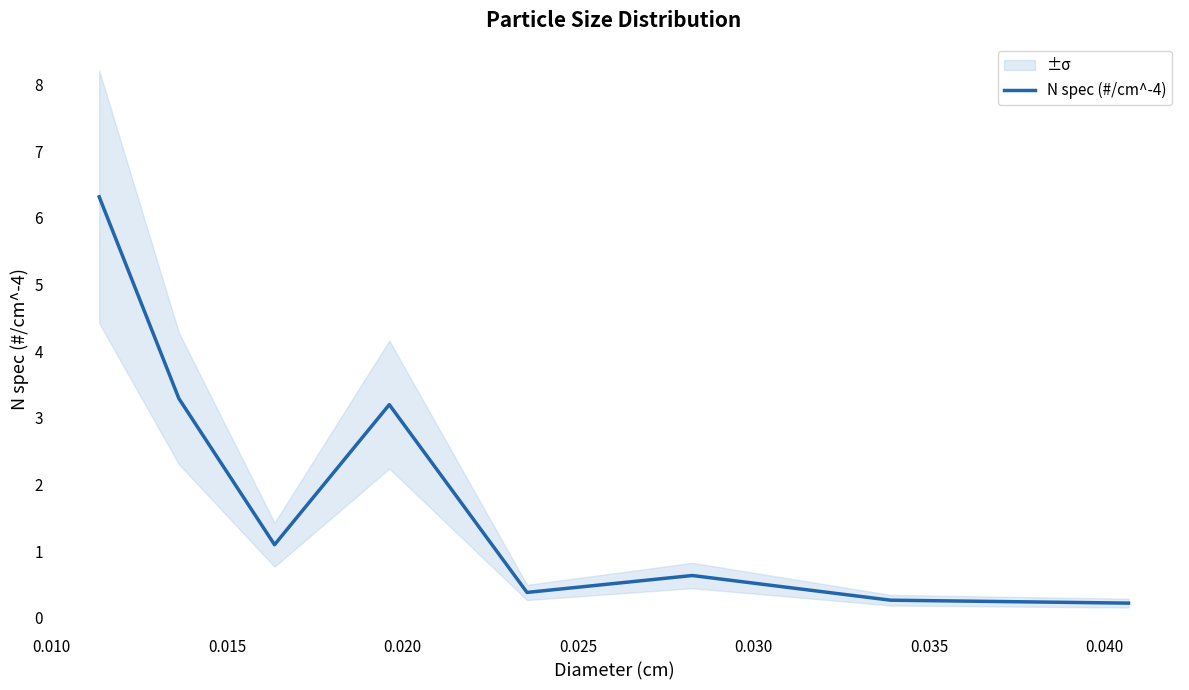

What is the maximum value for N spec (#/cm^-4)?

6.3